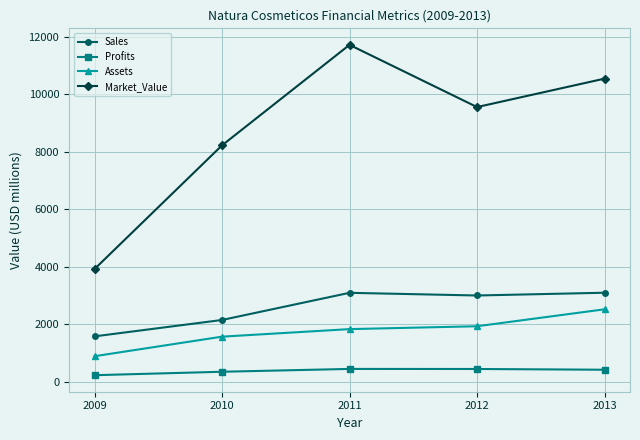

True or false: Profits and Market_Value cross at least once.

False